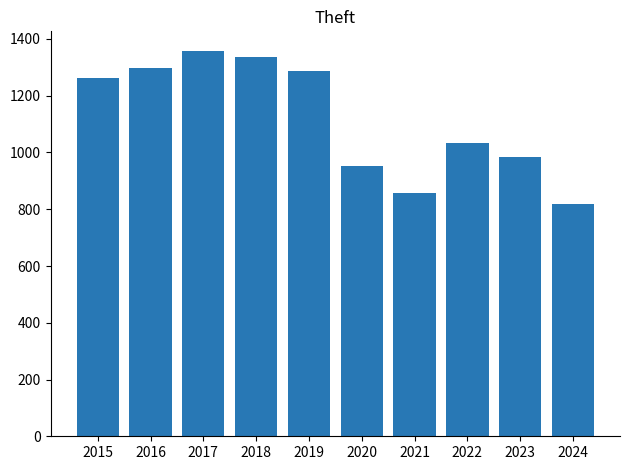

What is the average value?

1119